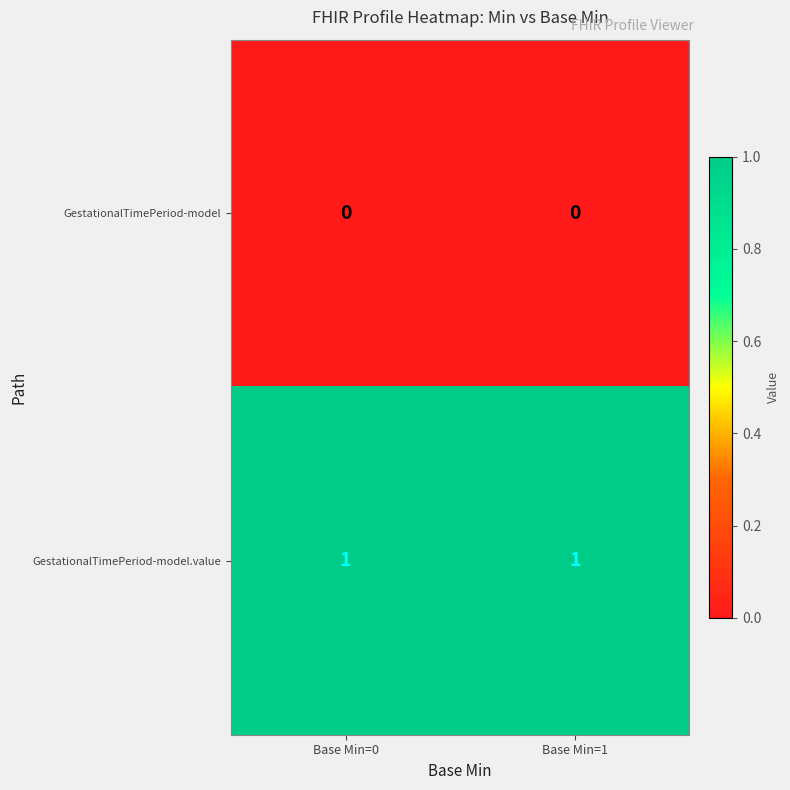

Reading left to right, what are all the values shown in this chart?

GestationalTimePeriod-model: Base Min=0=0	Base Min=1=0
GestationalTimePeriod-model.value: Base Min=0=1	Base Min=1=1